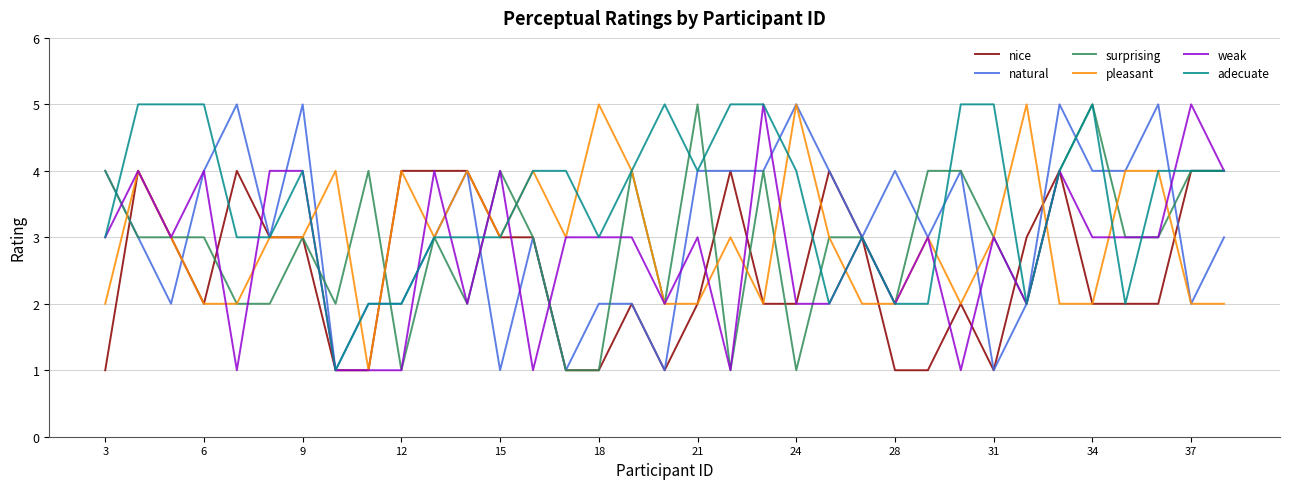

Which series has the largest total across all categories?

adecuate